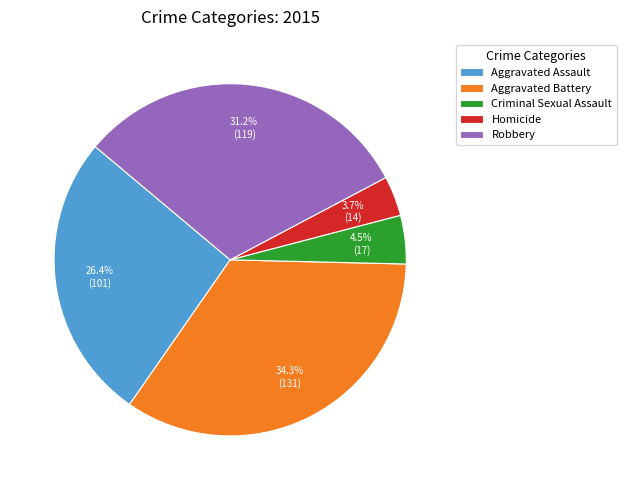

The Homicide slice represents 4% of the pie. True or false?

True